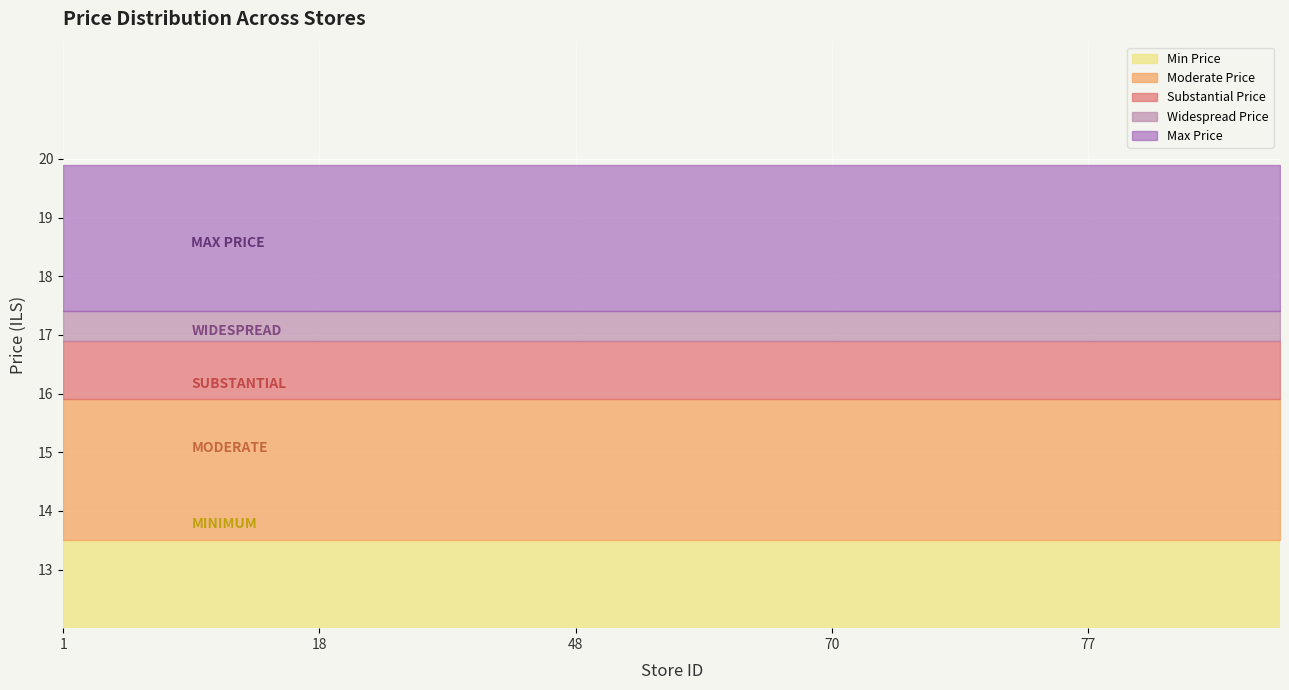

What are all the series names shown in the legend?

Min Price, Moderate Price, Substantial Price, Widespread Price, Max Price